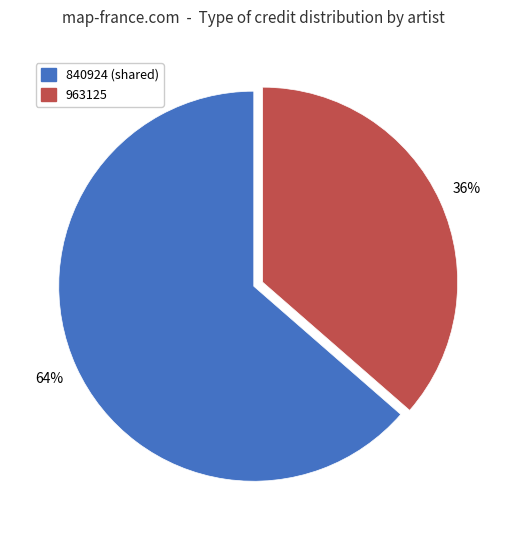

How many slices are in this pie chart?

2